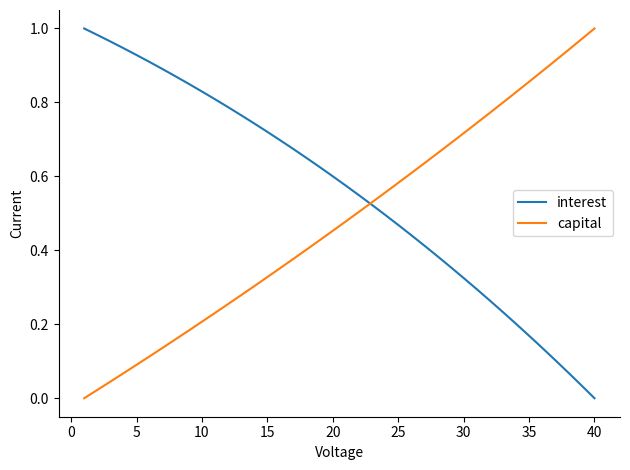

How many lines are shown in the chart?

2